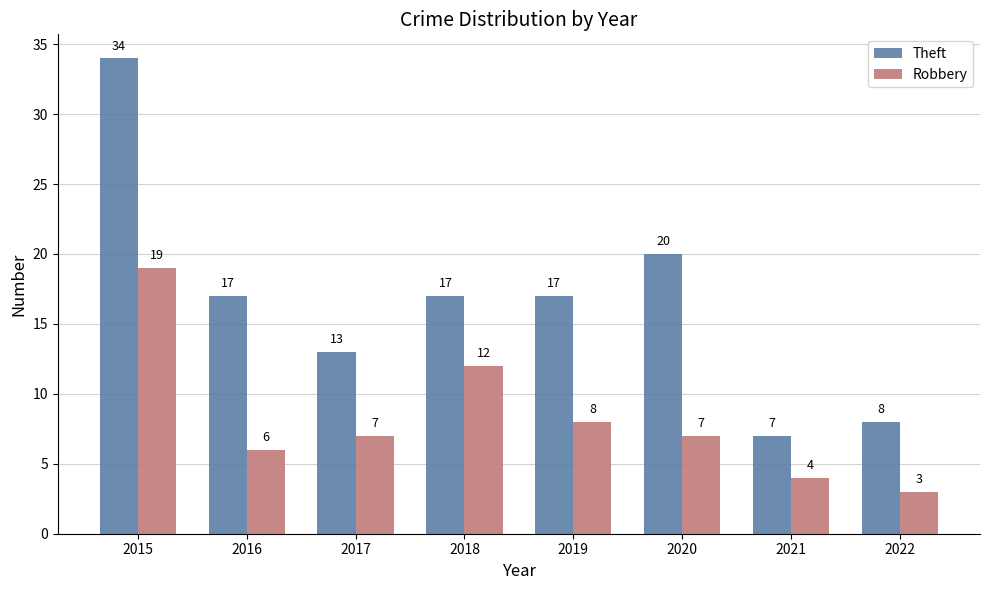

List the series in order of their overall mean, highest first.

Theft, Robbery